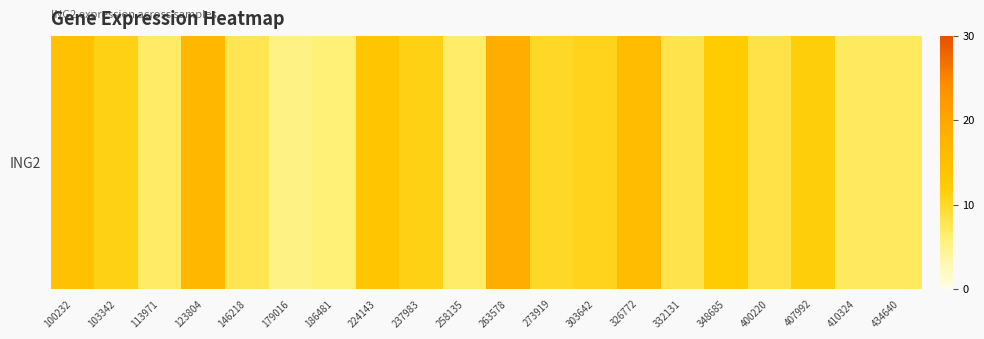

Reading right to left, list all the values displayed in this chart.

7.2	7.2	11.5	8.4	12.0	8.1	15.6	10.8	10.1	18.8	6.8	11.1	13.6	5.9	5.3	7.9	17.0	6.8	11.1	14.5